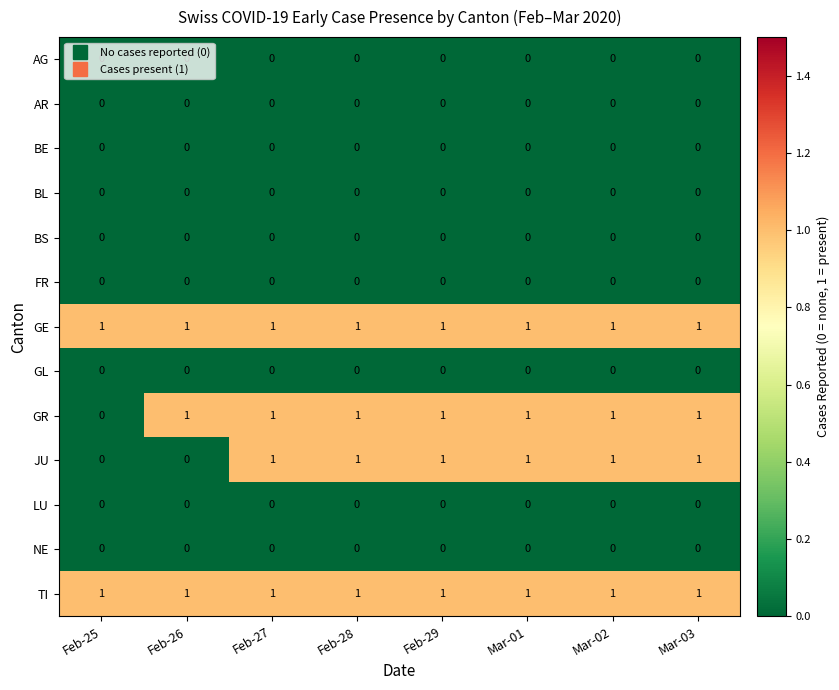

At how many categories does at least one series exceed 0?

8